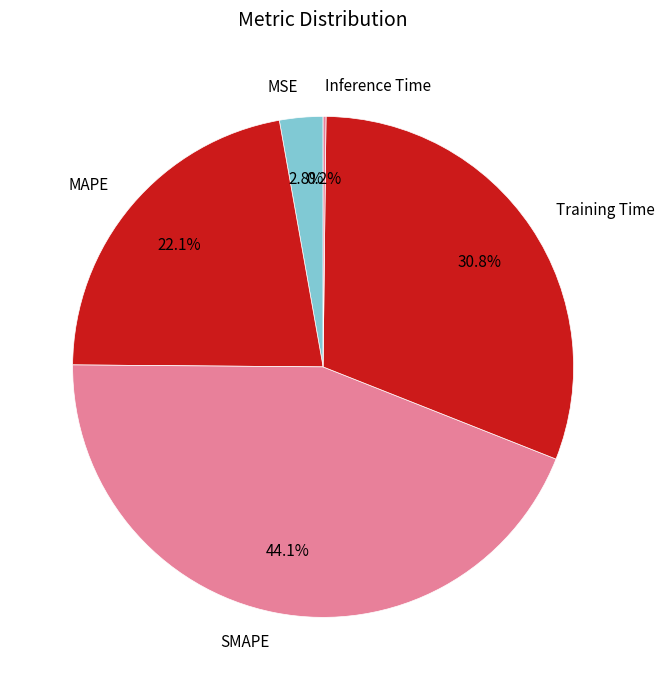

Does any single category account for the majority?

No